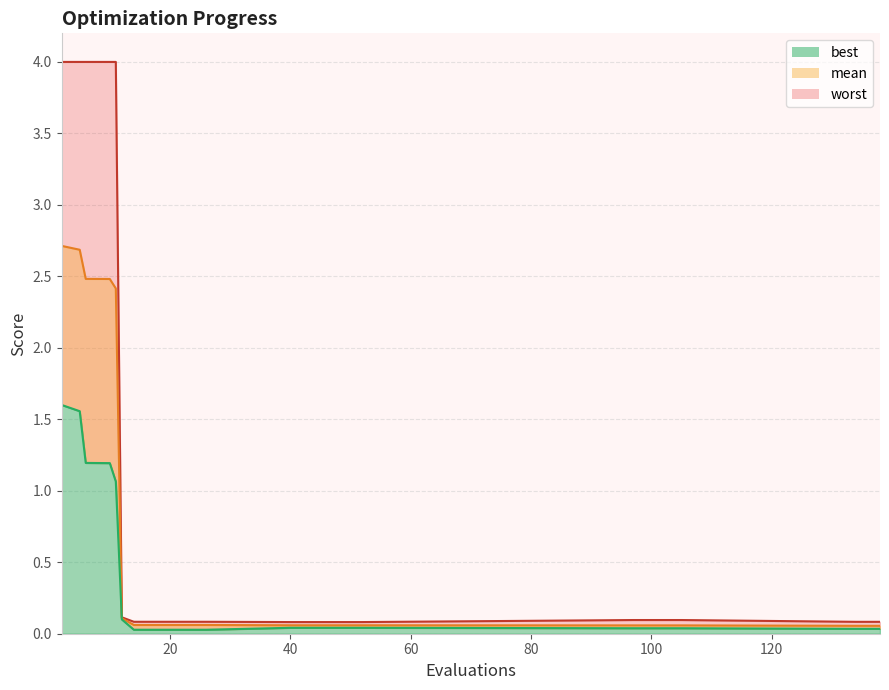

Between 100 and 80, which is larger?

80